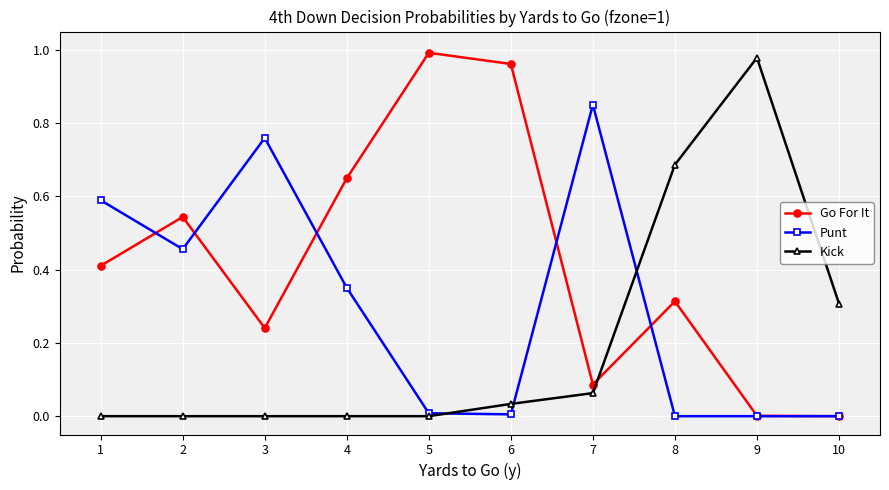

Is the value of Go For It at 6 greater than the value of Punt at 2?

Yes